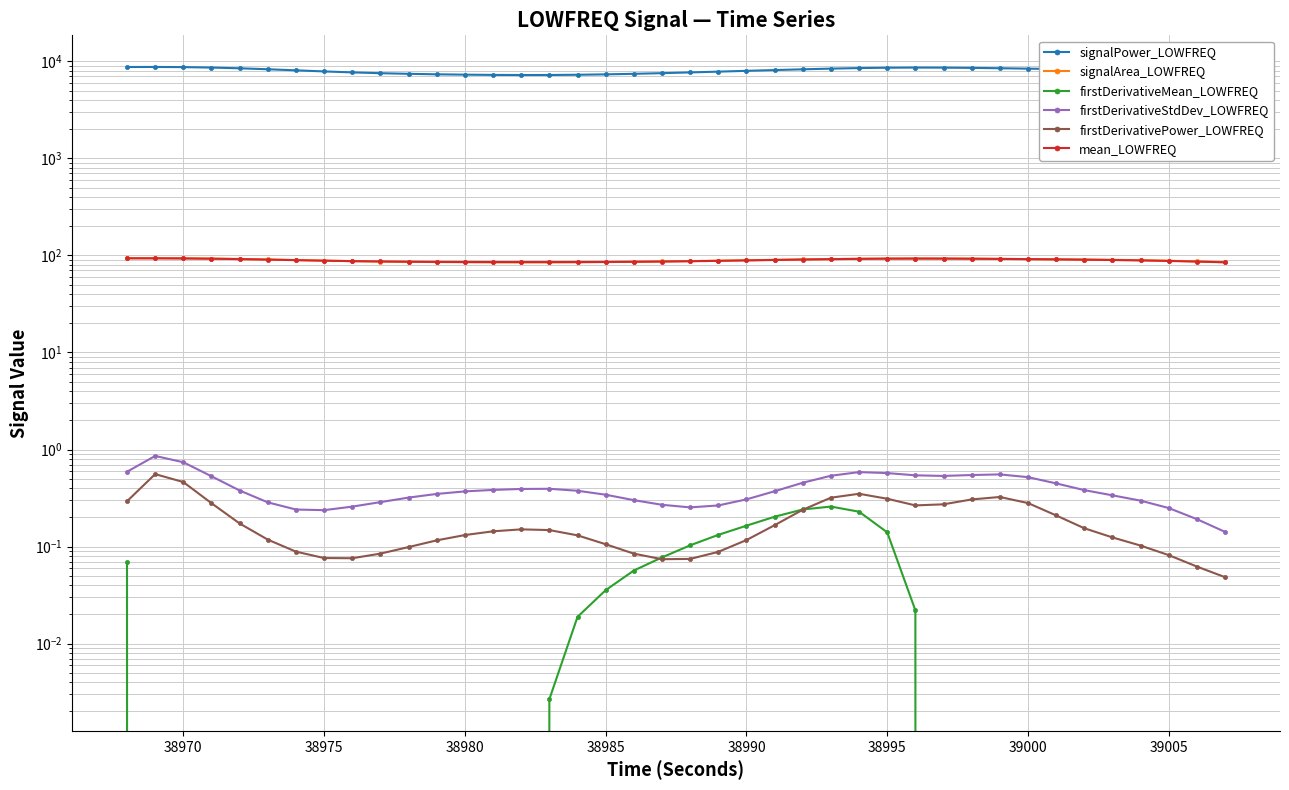

The value of signalArea_LOWFREQ at 38985 is 92.1. True or false?

True